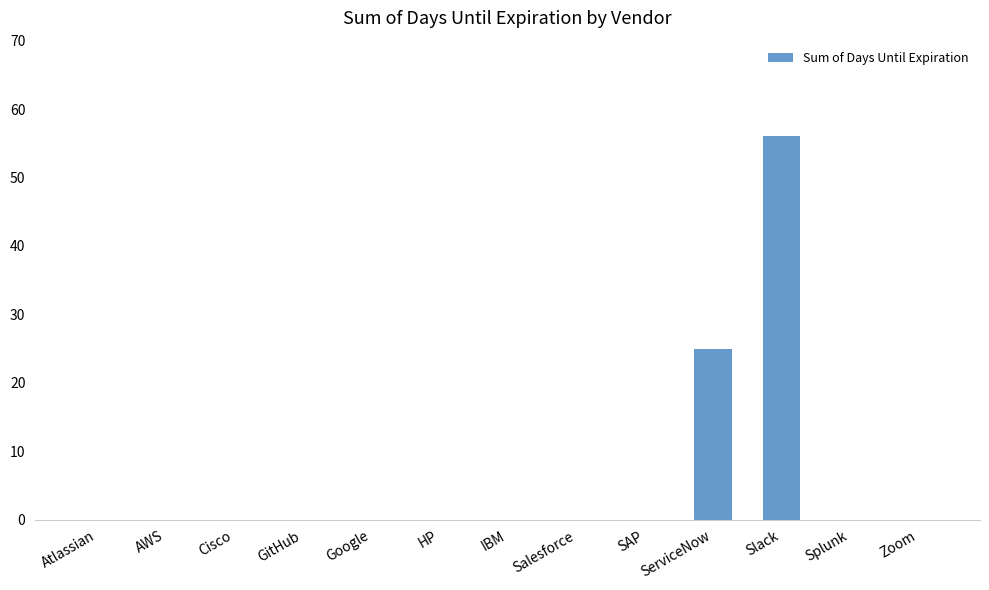

The value at IBM is 33. True or false?

False